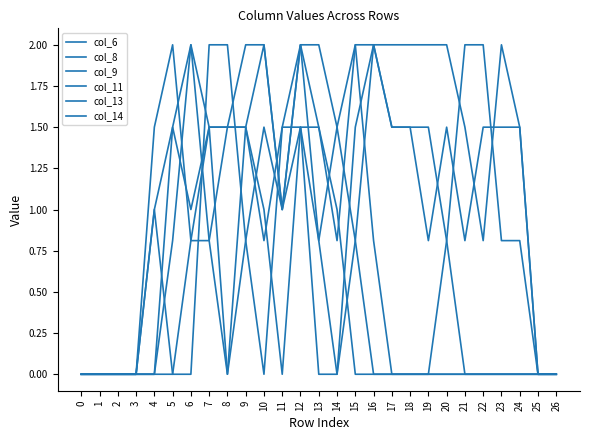

At which category does col_9 reach its first local peak?

6